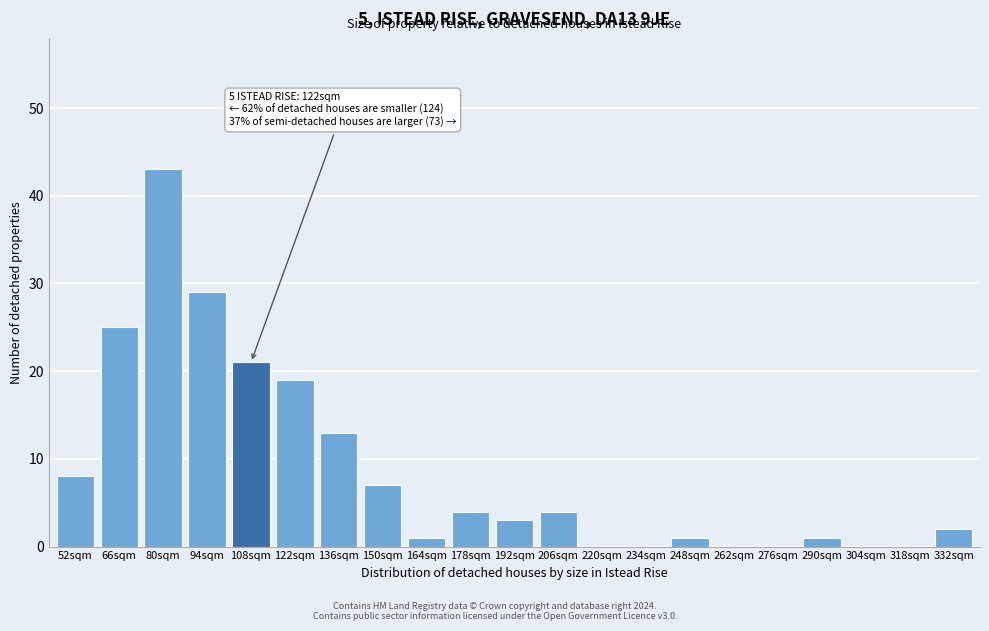

Reading right to left, extract all data points from this chart.

332sqm=2	318sqm=0	304sqm=0	290sqm=1	276sqm=0	262sqm=0	248sqm=1	234sqm=0	220sqm=0	206sqm=4	192sqm=3	178sqm=4	164sqm=1	150sqm=7	136sqm=13	122sqm=19	108sqm=21	94sqm=29	80sqm=43	66sqm=25	52sqm=8